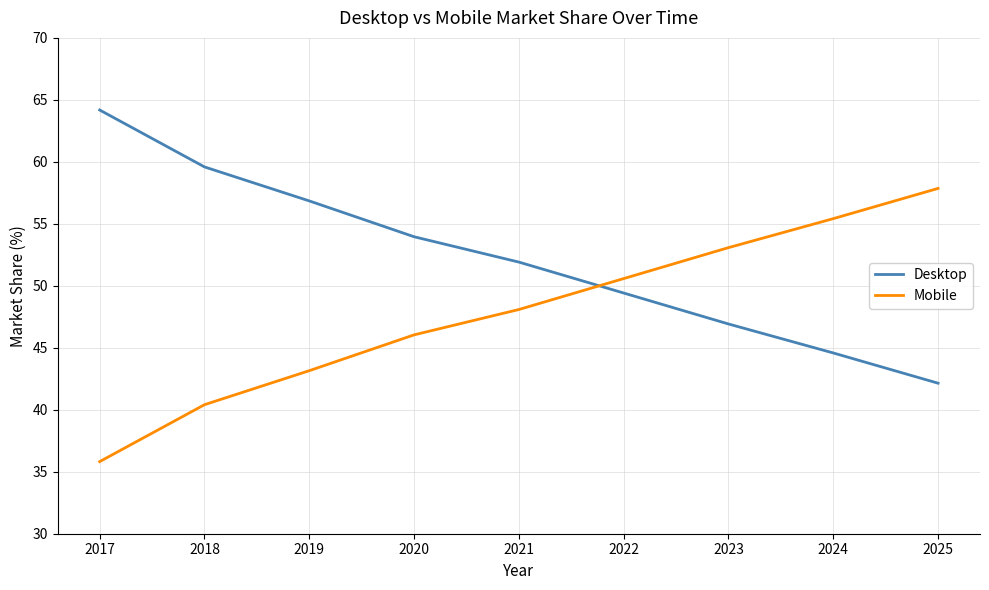

Does the chart have visible grid lines?

Yes